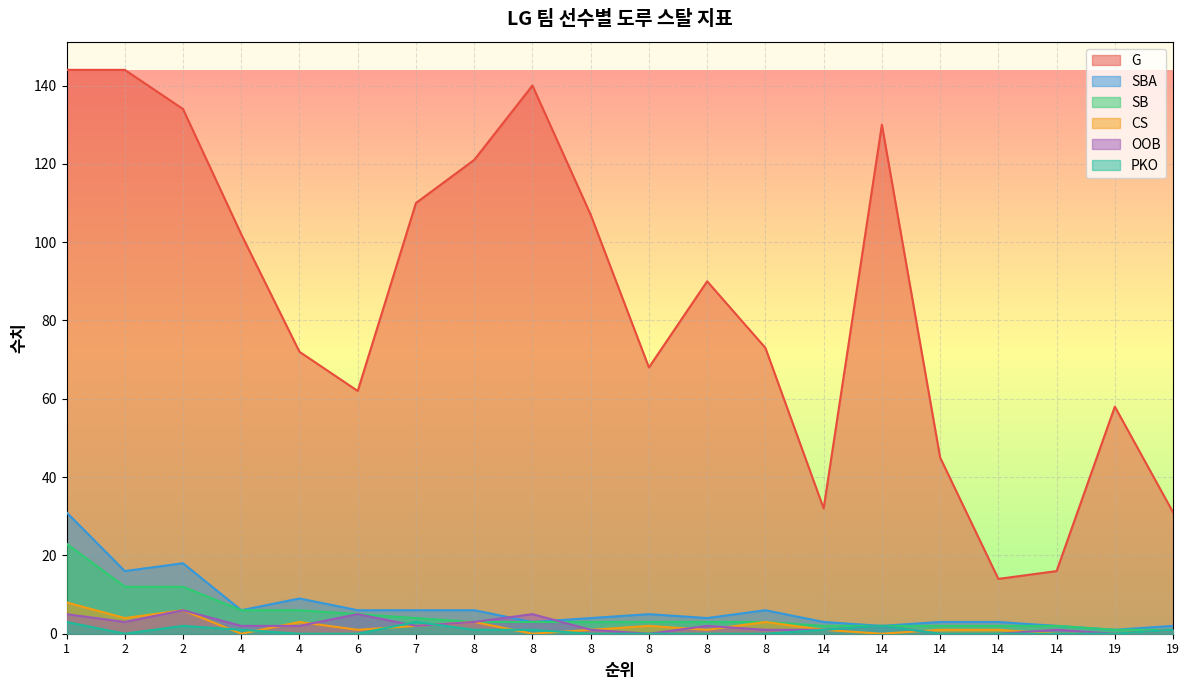

Rank the series by their maximum value, from lowest to highest.

PKO, OOB, CS, SB, SBA, G